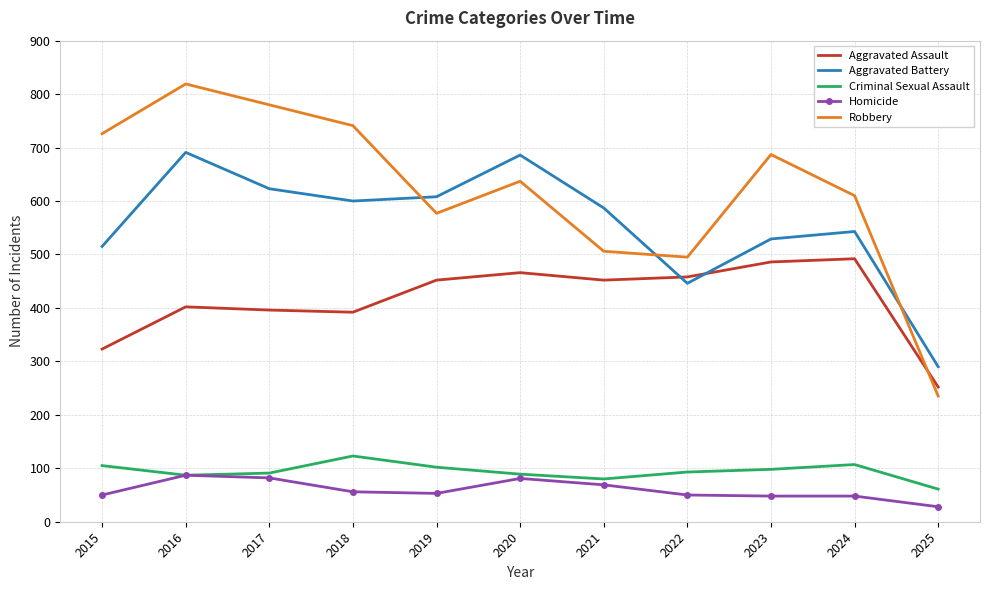

What is the spread (max minus min) of values at 2015?

676